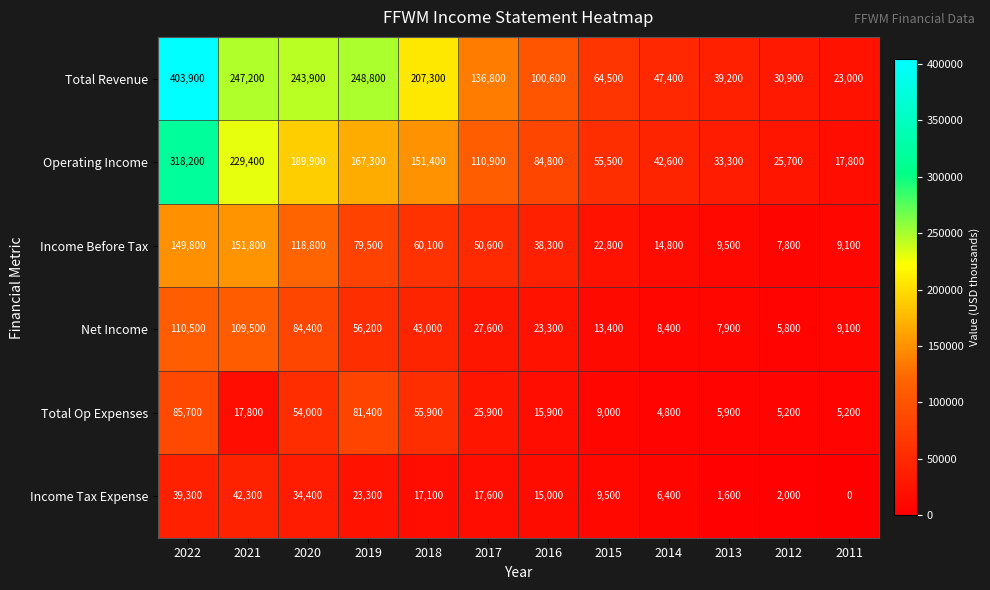

What is the average value of the Income Tax Expense series?

17375